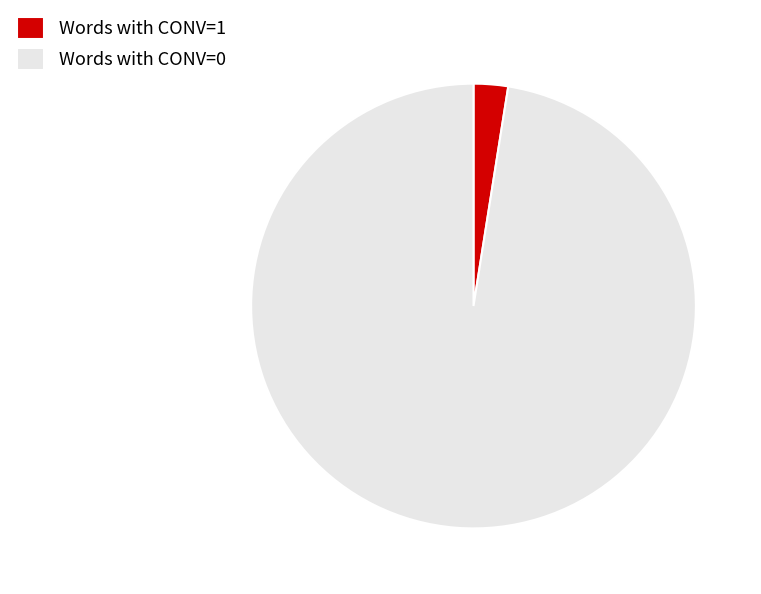

Which category has the biggest portion of the pie?

Words with CONV=0